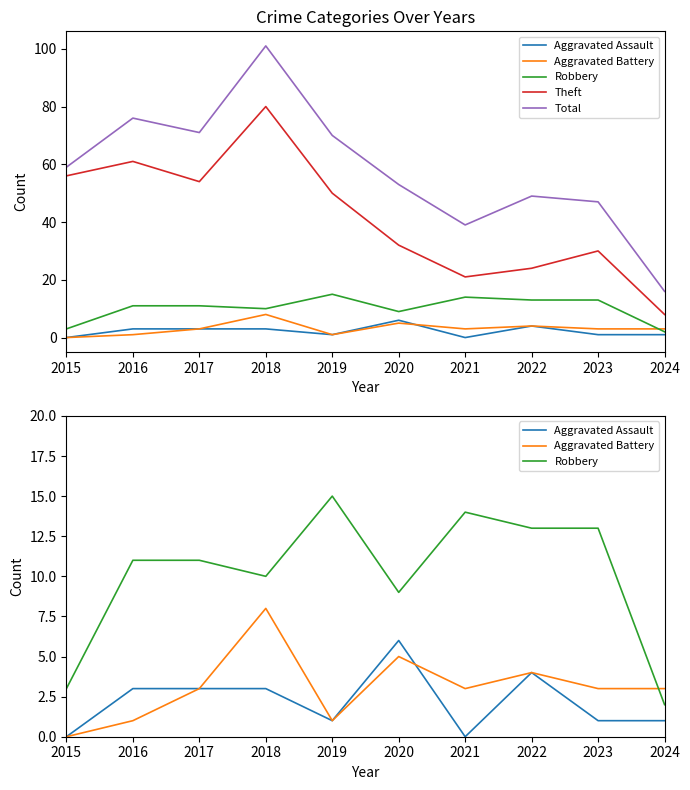

Reading left to right, extract all data points from this chart.

Aggravated Assault: 2015=0	2016=3	2017=3	2018=3	2019=1	2020=6	2021=0	2022=4	2023=1	2024=1
Aggravated Battery: 2015=0	2016=1	2017=3	2018=8	2019=1	2020=5	2021=3	2022=4	2023=3	2024=3
Robbery: 2015=3	2016=11	2017=11	2018=10	2019=15	2020=9	2021=14	2022=13	2023=13	2024=2
Theft: 2015=56	2016=61	2017=54	2018=80	2019=50	2020=32	2021=21	2022=24	2023=30	2024=8
Total: 2015=59	2016=76	2017=71	2018=101	2019=70	2020=53	2021=39	2022=49	2023=47	2024=16